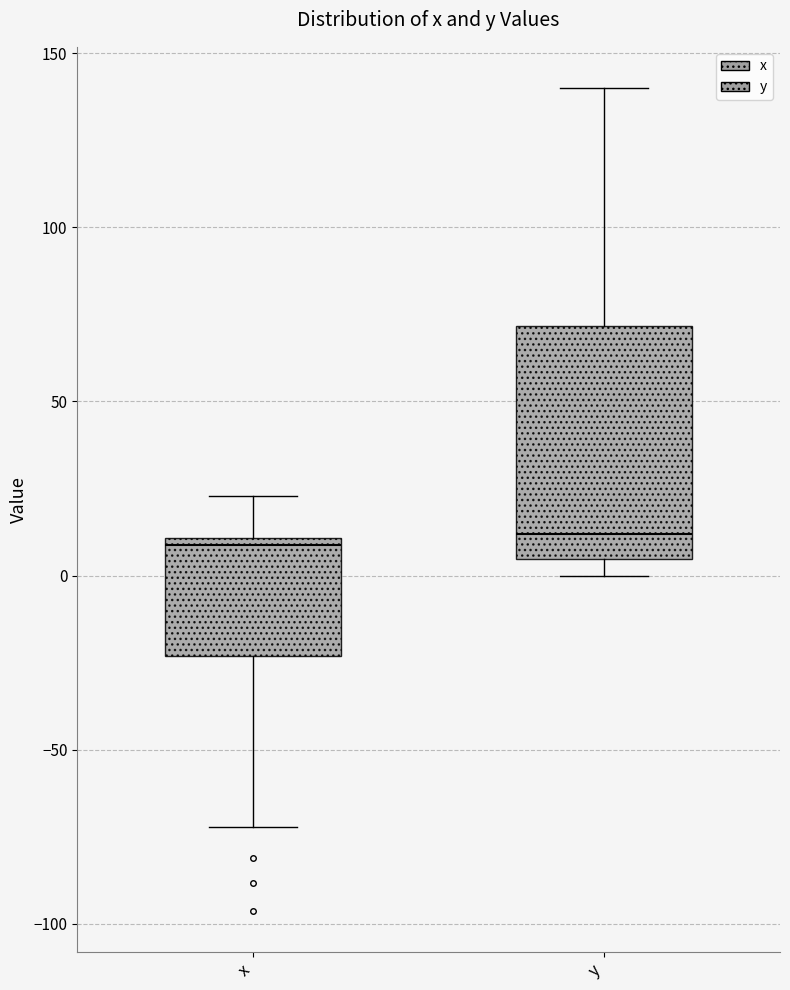

Reading left to right, read every box against the y-axis: the position of its median line, the range the box covers, and the ends of its whiskers. The values are not printed on the chart, so give them approximately, as read against the axis.

x: median 10 (just below the box's upper edge), box -25 to 10, whiskers -70 to 25
y: median 10, box 5 to 70, whiskers 0 to 140